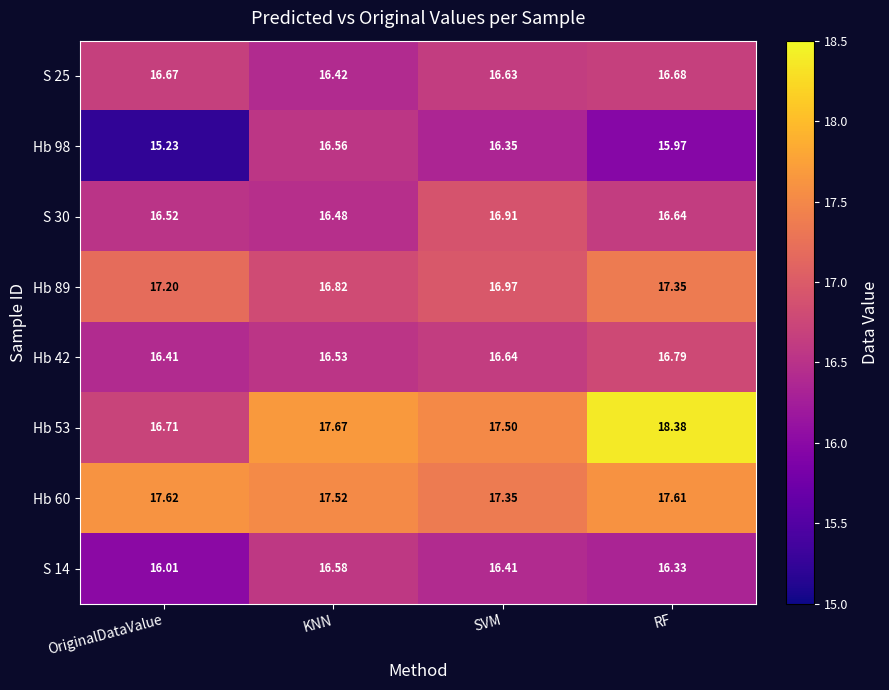

Which label corresponds to the largest value in the chart?

RF